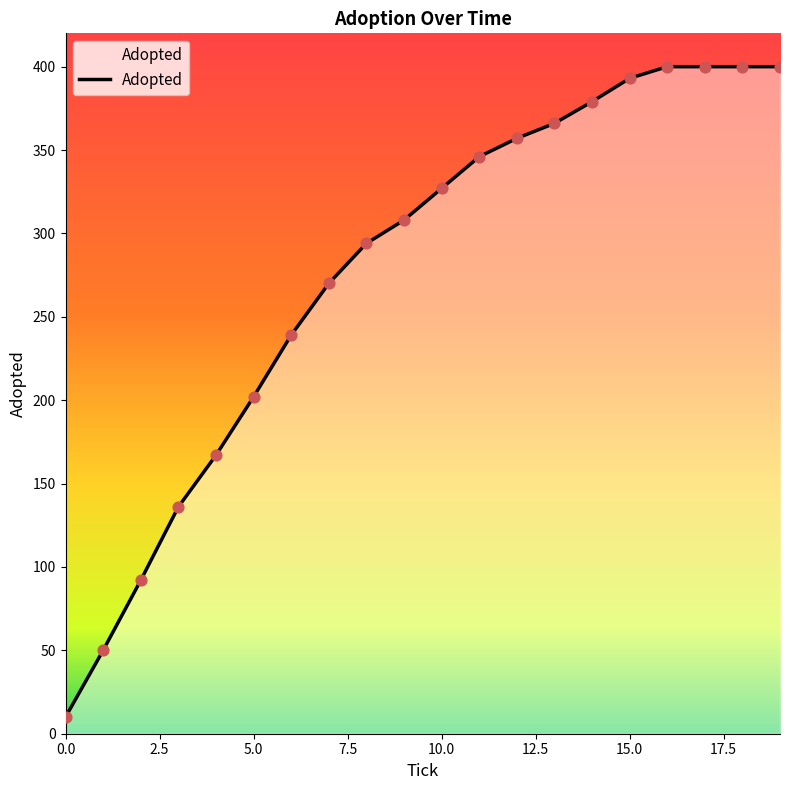

What is the minimum value shown in the chart?

10